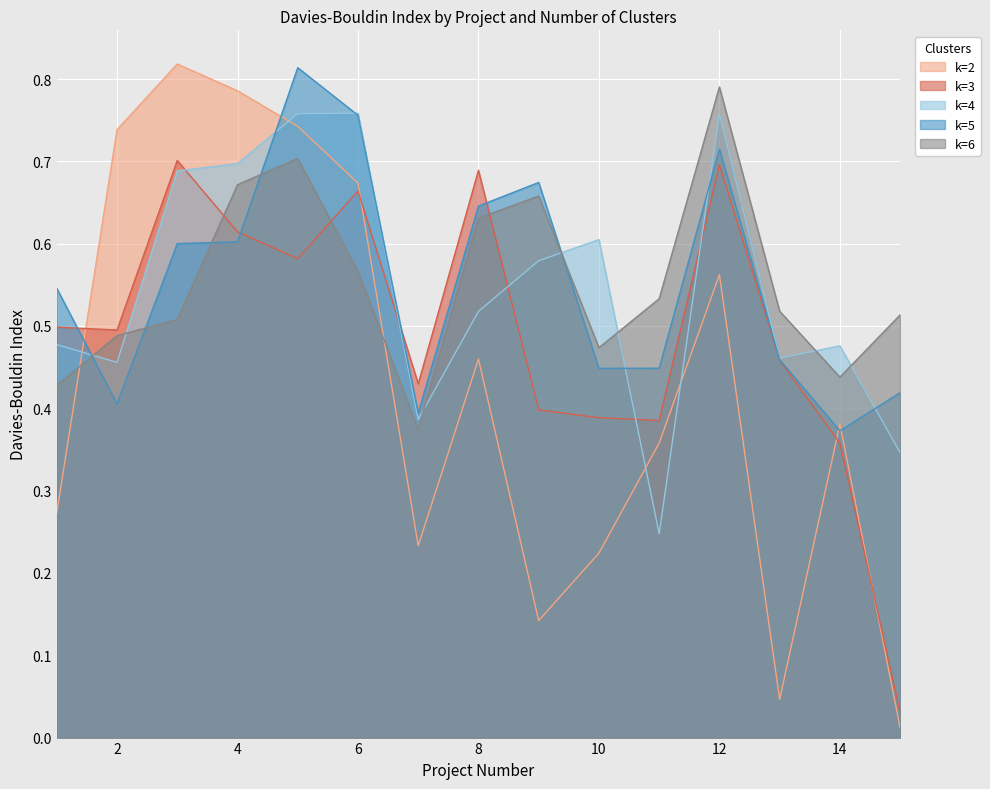

Reading left to right, list all the values displayed in this chart.

k=2: 1=0.3	2=0.7	3=0.8	4=0.8	5=0.7	6=0.7	7=0.2	8=0.5	9=0.1	10=0.2	11=0.4	12=0.6	13=0.0	14=0.4	15=0.0
k=3: 1=0.5	2=0.5	3=0.7	4=0.6	5=0.6	6=0.7	7=0.4	8=0.7	9=0.4	10=0.4	11=0.4	12=0.7	13=0.5	14=0.4	15=0.0
k=4: 1=0.5	2=0.5	3=0.7	4=0.7	5=0.8	6=0.8	7=0.4	8=0.5	9=0.6	10=0.6	11=0.2	12=0.8	13=0.5	14=0.5	15=0.3
k=5: 1=0.5	2=0.4	3=0.6	4=0.6	5=0.8	6=0.8	7=0.4	8=0.6	9=0.7	10=0.4	11=0.4	12=0.7	13=0.5	14=0.4	15=0.4
k=6: 1=0.4	2=0.5	3=0.5	4=0.7	5=0.7	6=0.6	7=0.4	8=0.6	9=0.7	10=0.5	11=0.5	12=0.8	13=0.5	14=0.4	15=0.5